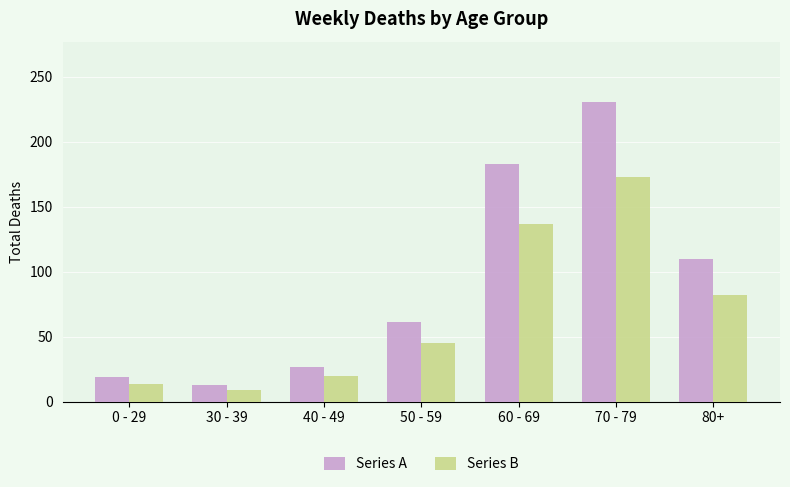

What value does the Series B series have at 0 - 29, to the nearest 10?

10